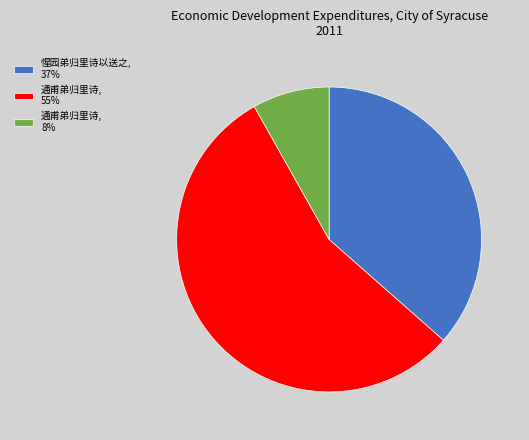

How many segments does this pie chart have?

3